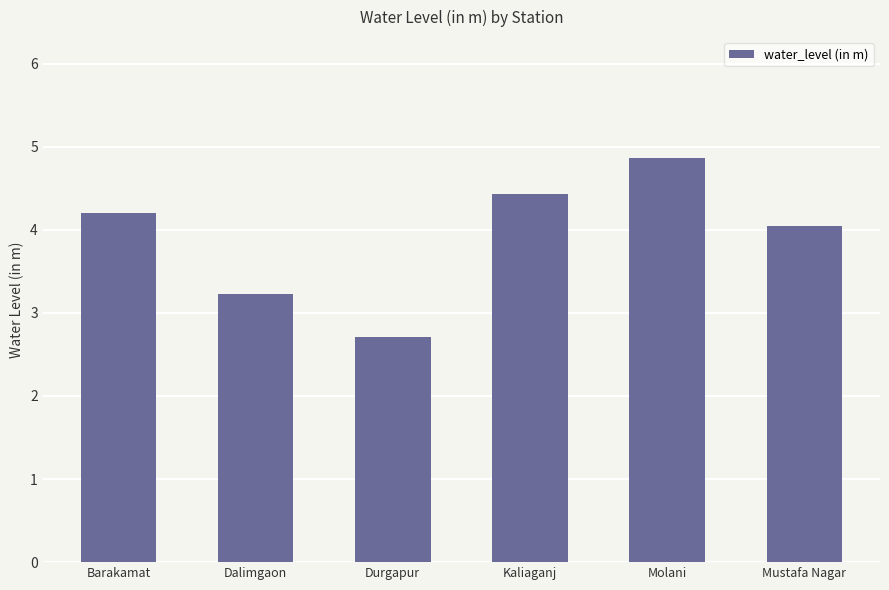

Is it true that the value at Kaliaganj is 7.7?

False